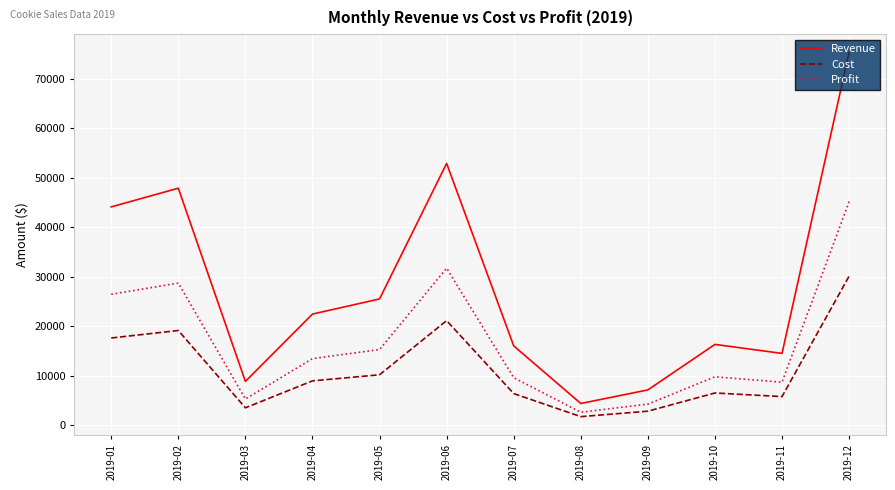

Between 2019-02 and 2019-03, which series saw the biggest shift?

Revenue